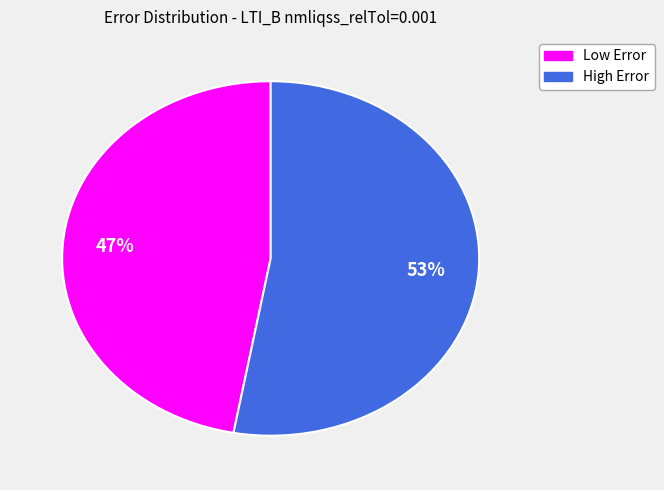

To the nearest percent, what is the difference between the largest and smallest slice percentages?

6%